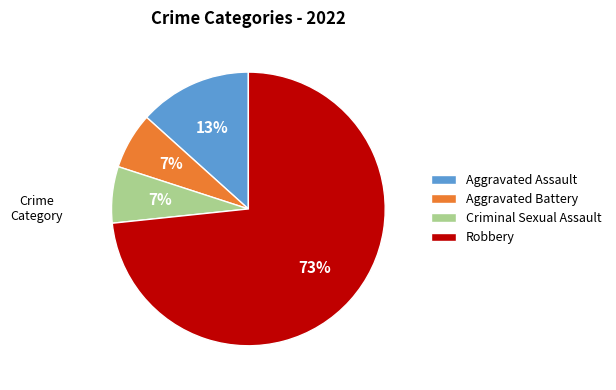

To the nearest percent, what portion does Criminal Sexual Assault represent?

7%